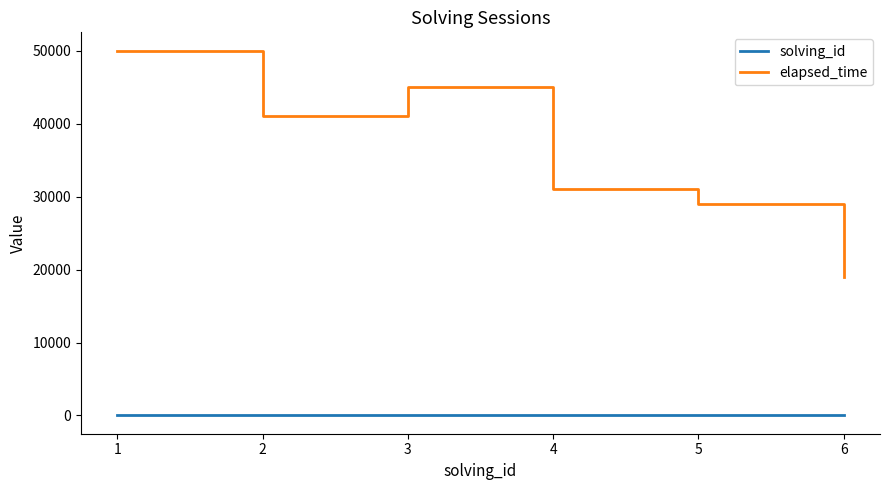

What is the difference between the maximum and minimum values in the elapsed_time series?

31000